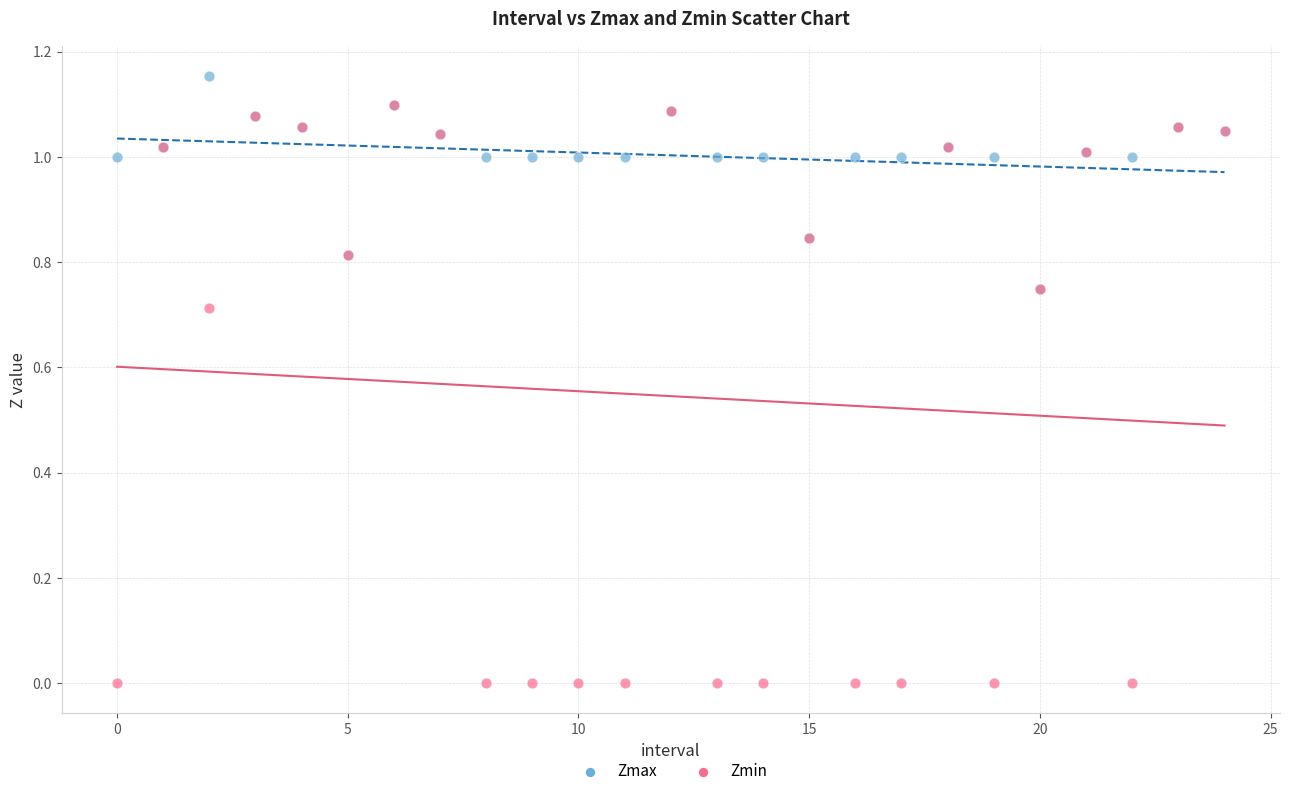

Which series reaches the maximum Y coordinate?

Zmax